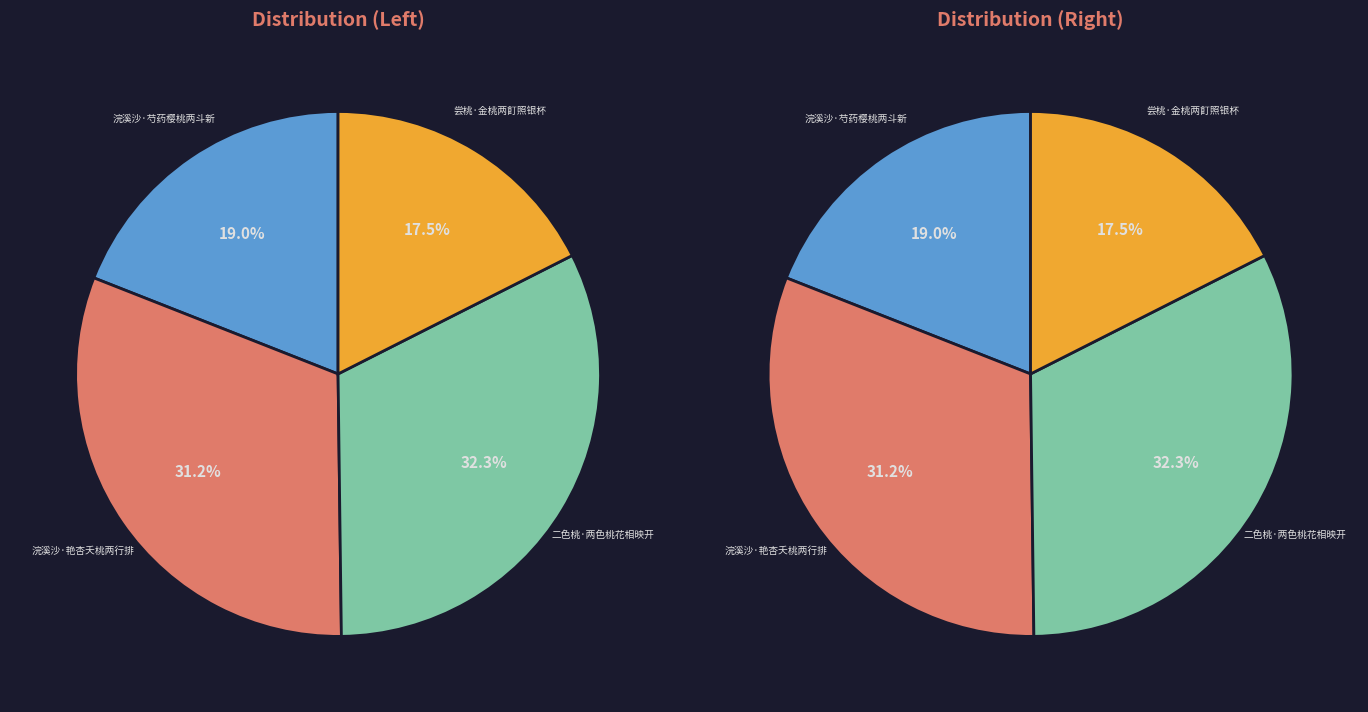

What is the change in value from 浣溪沙·艳杏夭桃两行排 to 尝桃·金桃两飣照银杯?

-71244